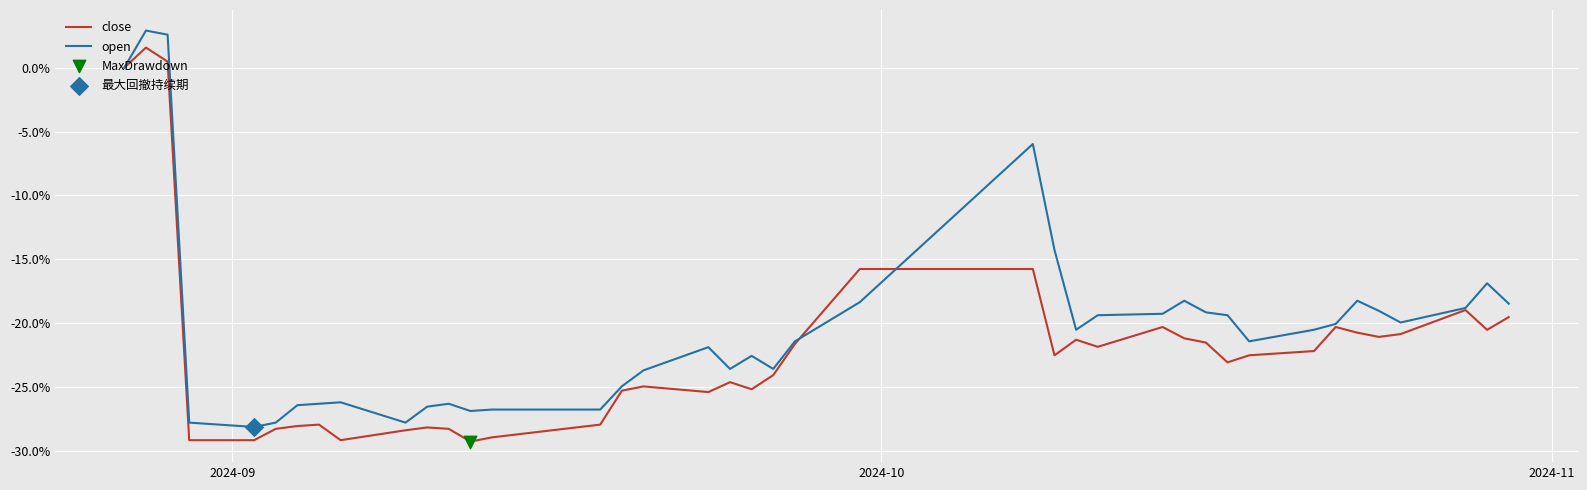

Which series has the largest total across all categories?

open